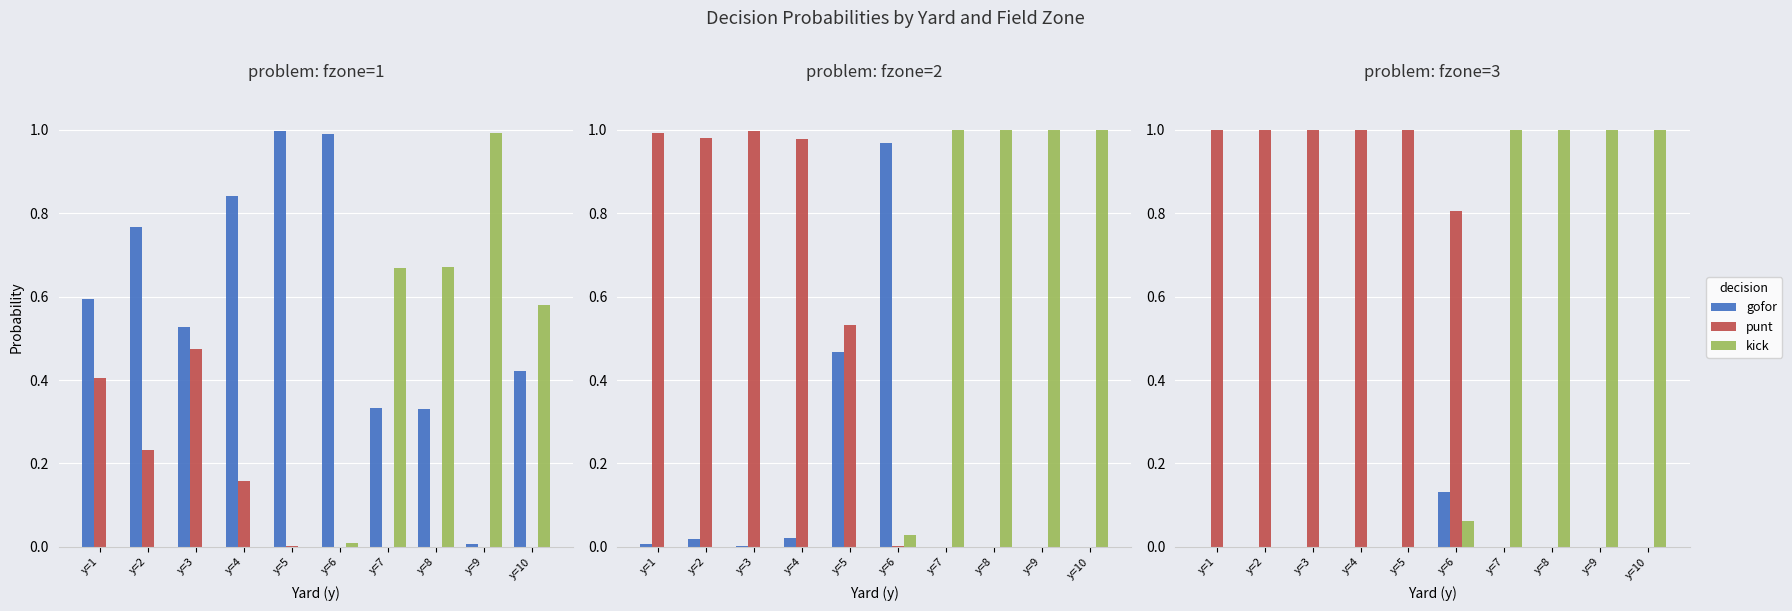

What is the greatest value displayed?

1.0